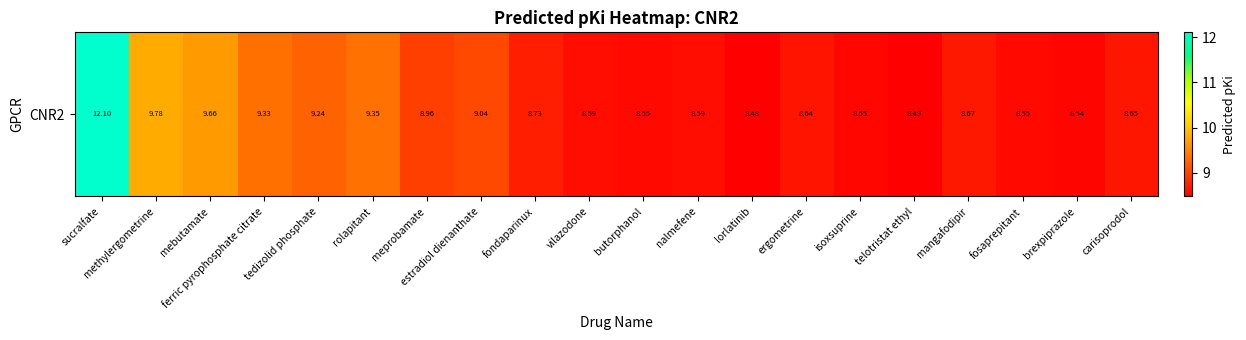

List the labels in order of value, smallest first.

lorlatinib, telotristat ethyl, brexpiprazole, isoxsuprine, fosaprepitant, butorphanol, vilazodone, nalmefene, ergometrine, carisoprodol, mangafodipir, fondaparinux, meprobamate, estradiol dienanthate, tedizolid phosphate, ferric pyrophosphate citrate, rolapitant, mebutamate, methylergometrine, sucralfate